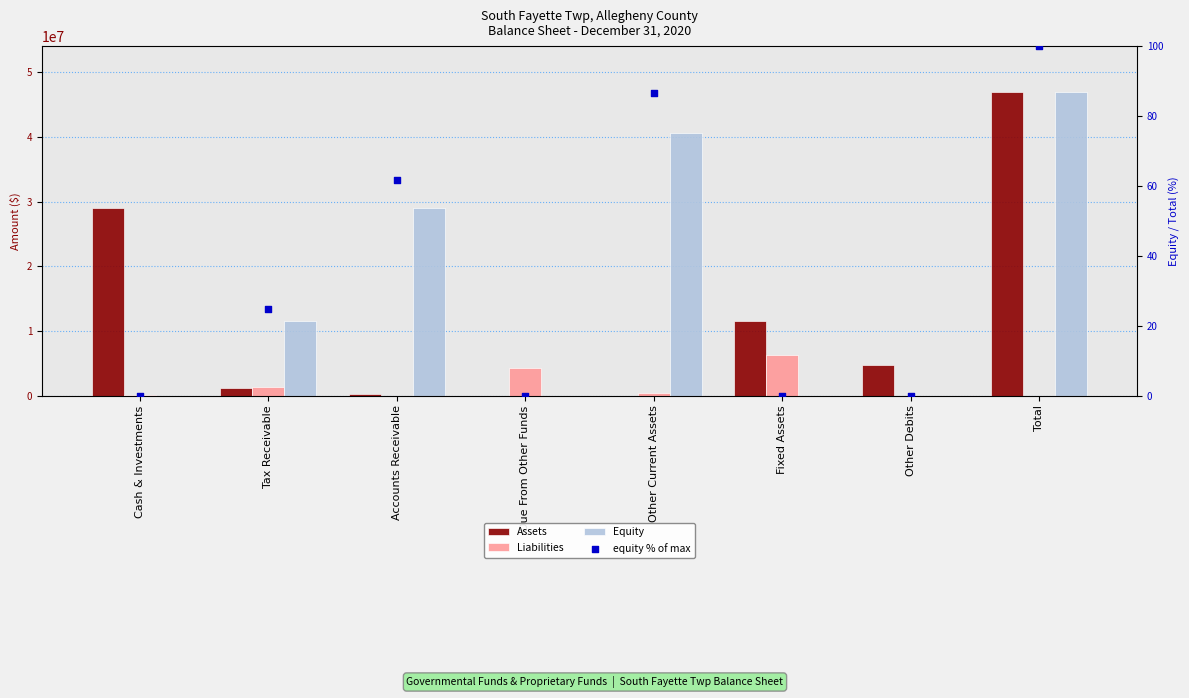

Which series has the largest total across all categories?

Equity